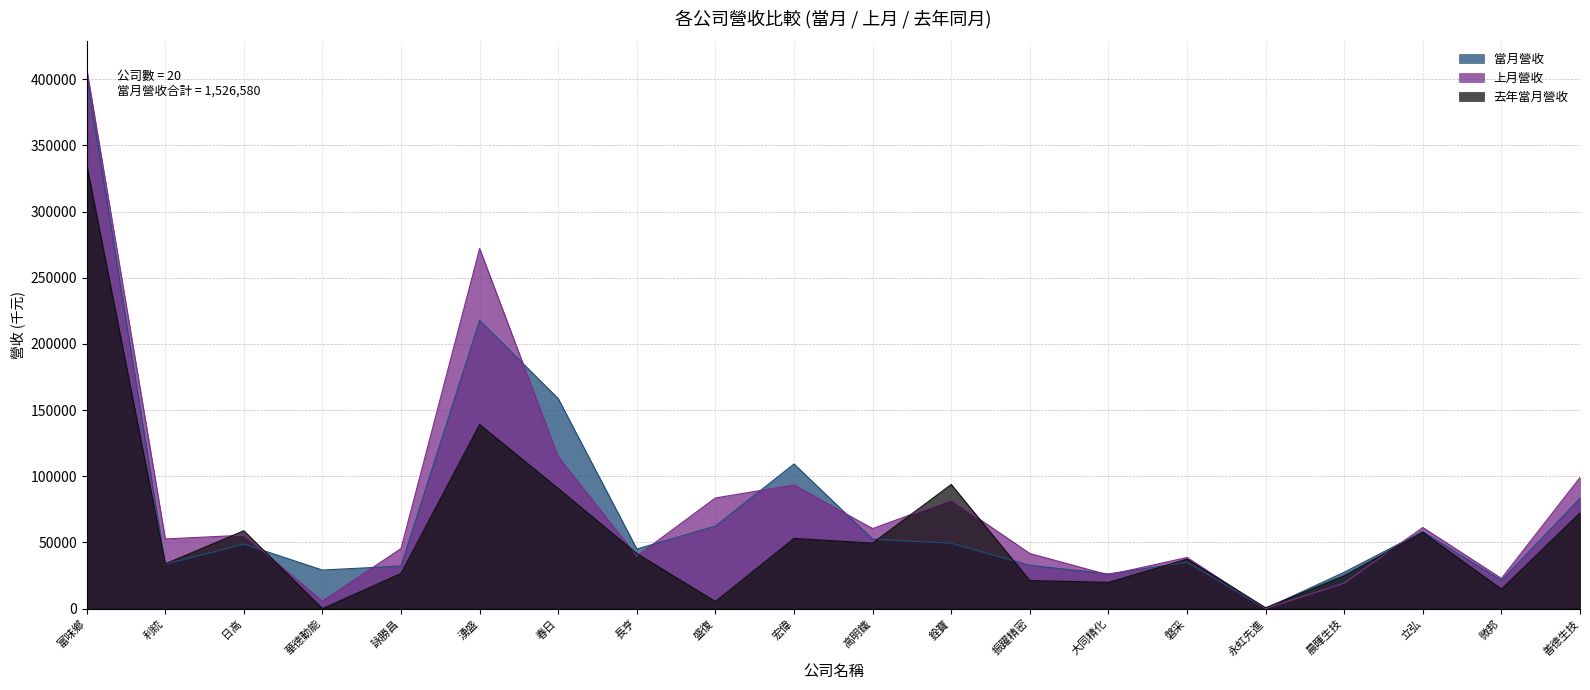

What is the label of the 6th point from the right?

磐采